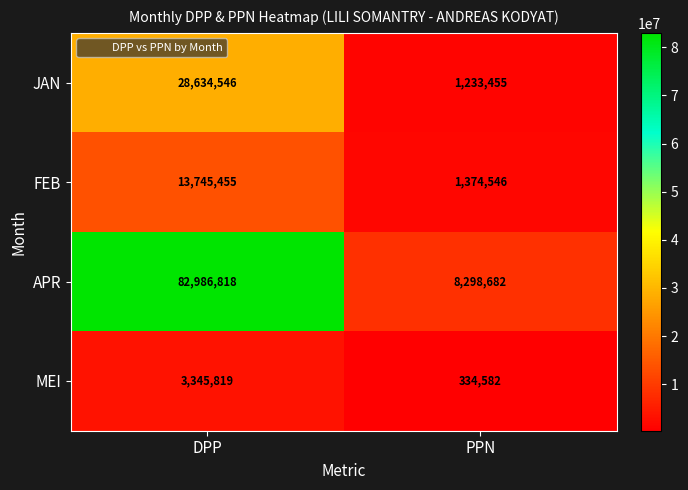

Count the number of categories in the chart.

2